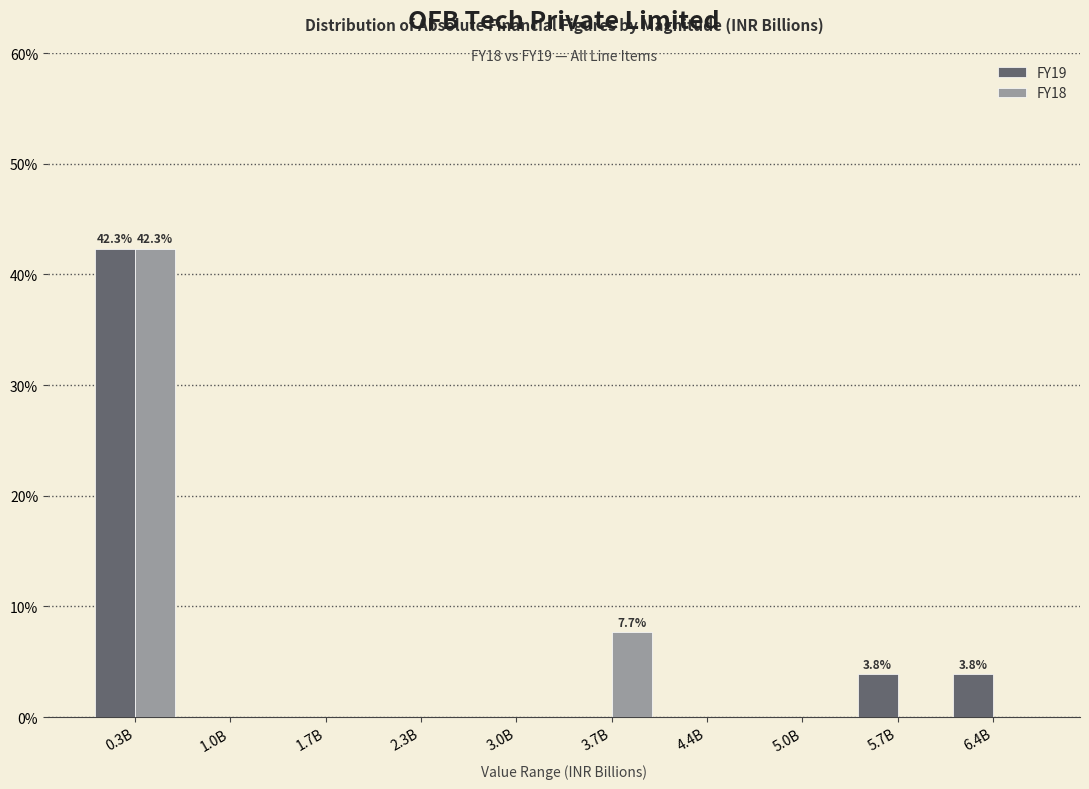

Reading left to right, what are all the values shown in this chart?

FY19: 0.3B=42.3	1.0B=0.0	1.7B=0.0	2.3B=0.0	3.0B=0.0	3.7B=0.0	4.4B=0.0	5.0B=0.0	5.7B=3.8	6.4B=3.8
FY18: 0.3B=42.3	1.0B=0.0	1.7B=0.0	2.3B=0.0	3.0B=0.0	3.7B=7.7	4.4B=0.0	5.0B=0.0	5.7B=0.0	6.4B=0.0